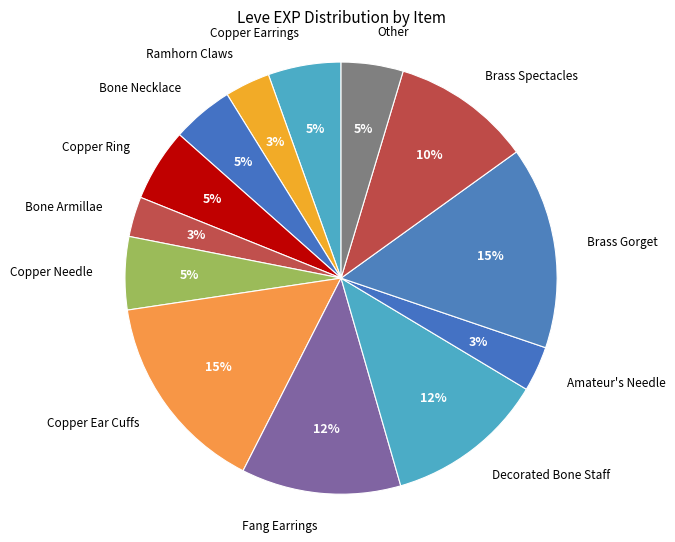

Do Brass Gorget and Bone Armillae together represent more than half of the pie?

No